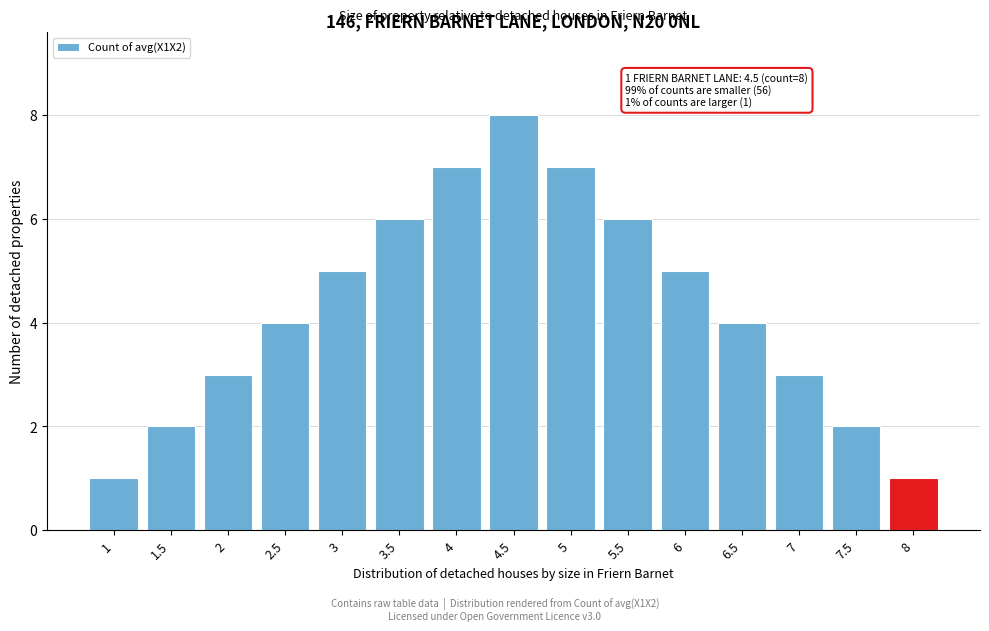

Reading right to left, what are all the values shown in this chart?

1	2	3	4	5	6	7	8	7	6	5	4	3	2	1